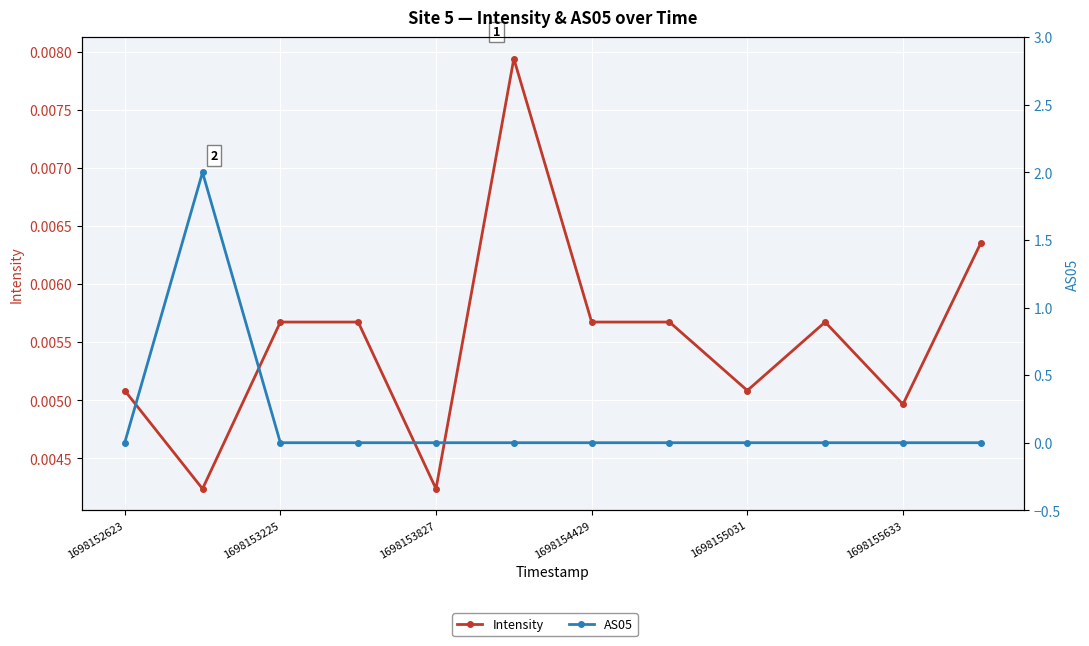

Reading left to right, what are all the values shown in this chart?

Intensity: 0.0	0.0	0.0	0.0	0.0	0.0	0.0	0.0	0.0	0.0	0.0	0.0
AS05: 0.0	2.0	0.0	0.0	0.0	0.0	0.0	0.0	0.0	0.0	0.0	0.0